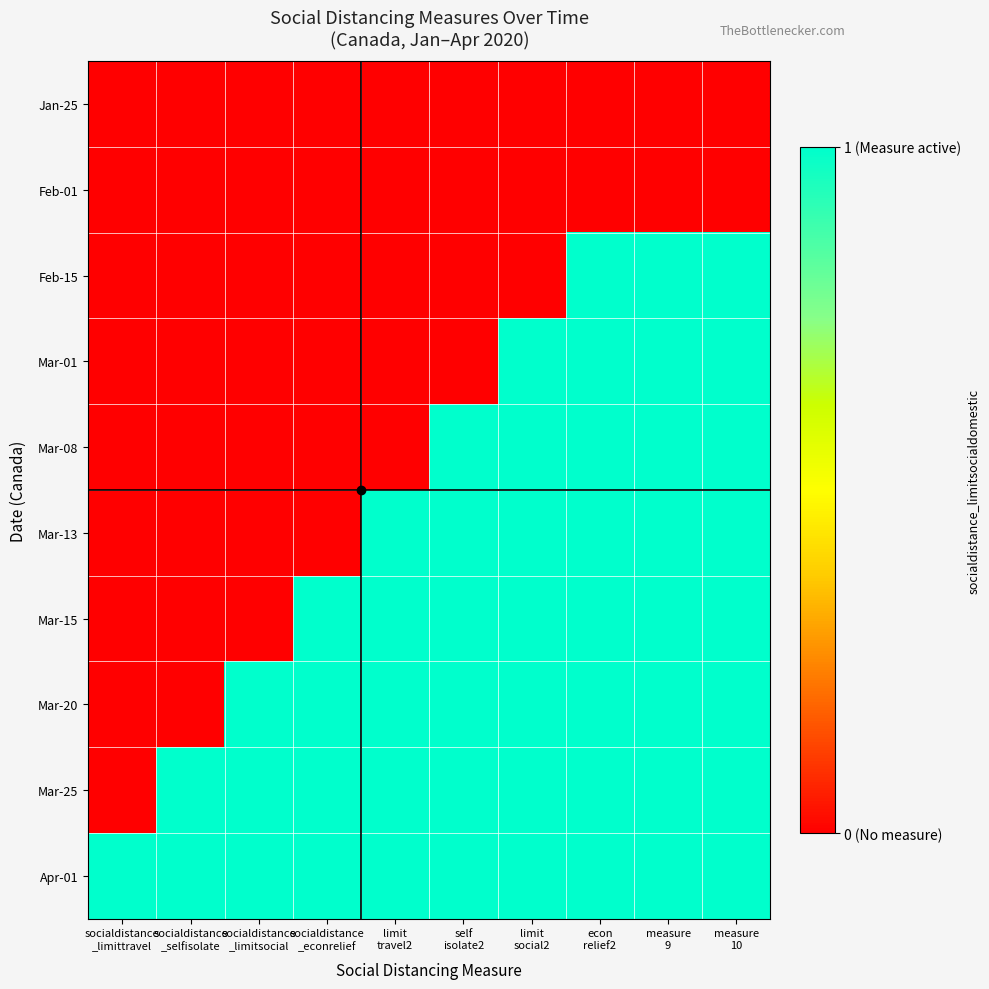

Reading left to right, transcribe all the data shown in this chart.

Jan-25: socialdistance
_limittravel=0	socialdistance
_selfisolate=0	socialdistance
_limitsocial=0	socialdistance
_econrelief=0	limit
travel2=0	self
isolate2=0	limit
social2=0	econ
relief2=0	measure
9=0	measure
10=0
Feb-01: socialdistance
_limittravel=0	socialdistance
_selfisolate=0	socialdistance
_limitsocial=0	socialdistance
_econrelief=0	limit
travel2=0	self
isolate2=0	limit
social2=0	econ
relief2=0	measure
9=0	measure
10=0
Feb-15: socialdistance
_limittravel=0	socialdistance
_selfisolate=0	socialdistance
_limitsocial=0	socialdistance
_econrelief=0	limit
travel2=0	self
isolate2=0	limit
social2=0	econ
relief2=1	measure
9=1	measure
10=1
Mar-01: socialdistance
_limittravel=0	socialdistance
_selfisolate=0	socialdistance
_limitsocial=0	socialdistance
_econrelief=0	limit
travel2=0	self
isolate2=0	limit
social2=1	econ
relief2=1	measure
9=1	measure
10=1
Mar-08: socialdistance
_limittravel=0	socialdistance
_selfisolate=0	socialdistance
_limitsocial=0	socialdistance
_econrelief=0	limit
travel2=0	self
isolate2=1	limit
social2=1	econ
relief2=1	measure
9=1	measure
10=1
Mar-13: socialdistance
_limittravel=0	socialdistance
_selfisolate=0	socialdistance
_limitsocial=0	socialdistance
_econrelief=0	limit
travel2=1	self
isolate2=1	limit
social2=1	econ
relief2=1	measure
9=1	measure
10=1
Mar-15: socialdistance
_limittravel=0	socialdistance
_selfisolate=0	socialdistance
_limitsocial=0	socialdistance
_econrelief=1	limit
travel2=1	self
isolate2=1	limit
social2=1	econ
relief2=1	measure
9=1	measure
10=1
Mar-20: socialdistance
_limittravel=0	socialdistance
_selfisolate=0	socialdistance
_limitsocial=1	socialdistance
_econrelief=1	limit
travel2=1	self
isolate2=1	limit
social2=1	econ
relief2=1	measure
9=1	measure
10=1
Mar-25: socialdistance
_limittravel=0	socialdistance
_selfisolate=1	socialdistance
_limitsocial=1	socialdistance
_econrelief=1	limit
travel2=1	self
isolate2=1	limit
social2=1	econ
relief2=1	measure
9=1	measure
10=1
Apr-01: socialdistance
_limittravel=1	socialdistance
_selfisolate=1	socialdistance
_limitsocial=1	socialdistance
_econrelief=1	limit
travel2=1	self
isolate2=1	limit
social2=1	econ
relief2=1	measure
9=1	measure
10=1